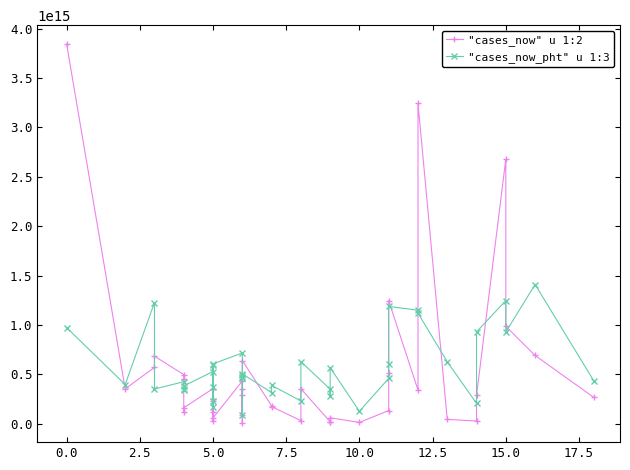

What is the value of the "cases_now_pht" u 1:3 point at the 2nd from the left?

397100000000000.0